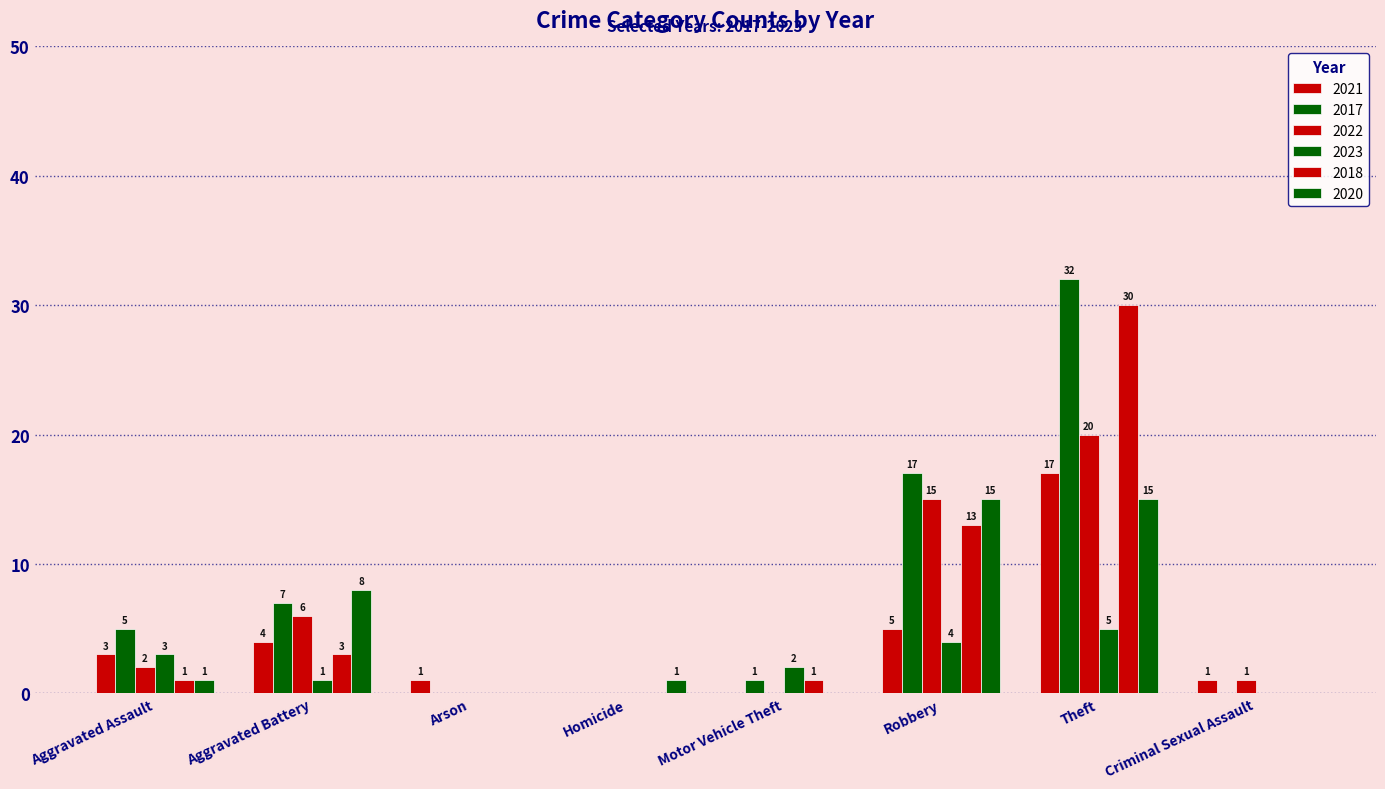

How many groups of bars are there?

8